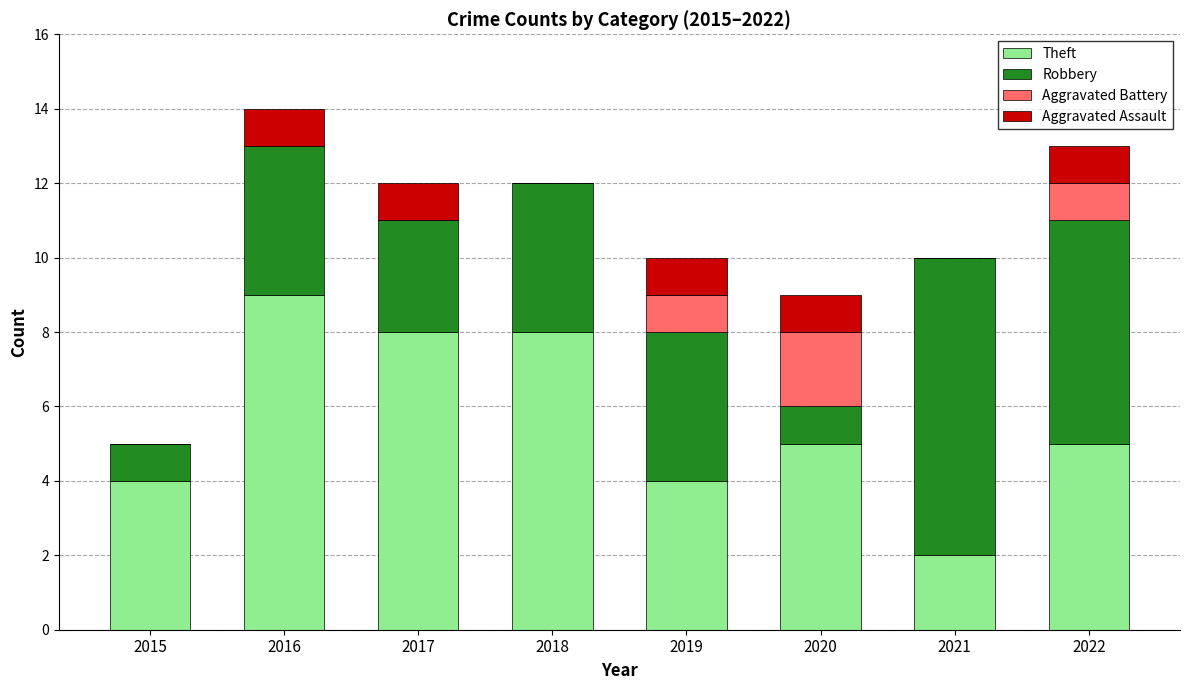

True or false: Theft has a value of 4 at 2019.

True